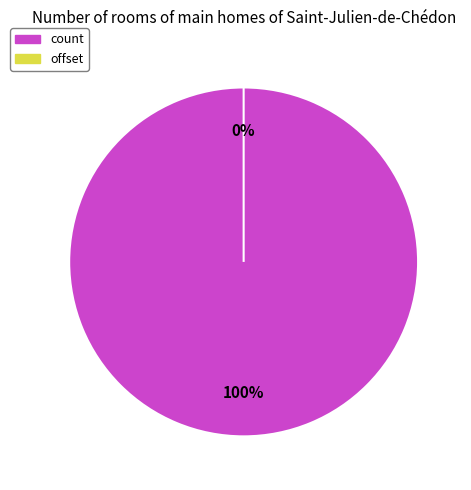

To the nearest percent, what is the difference between the count and offset slice percentages?

100%